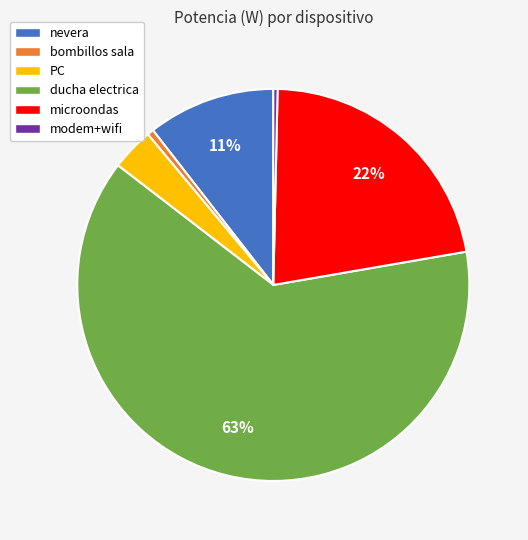

Which slice is the largest?

ducha electrica